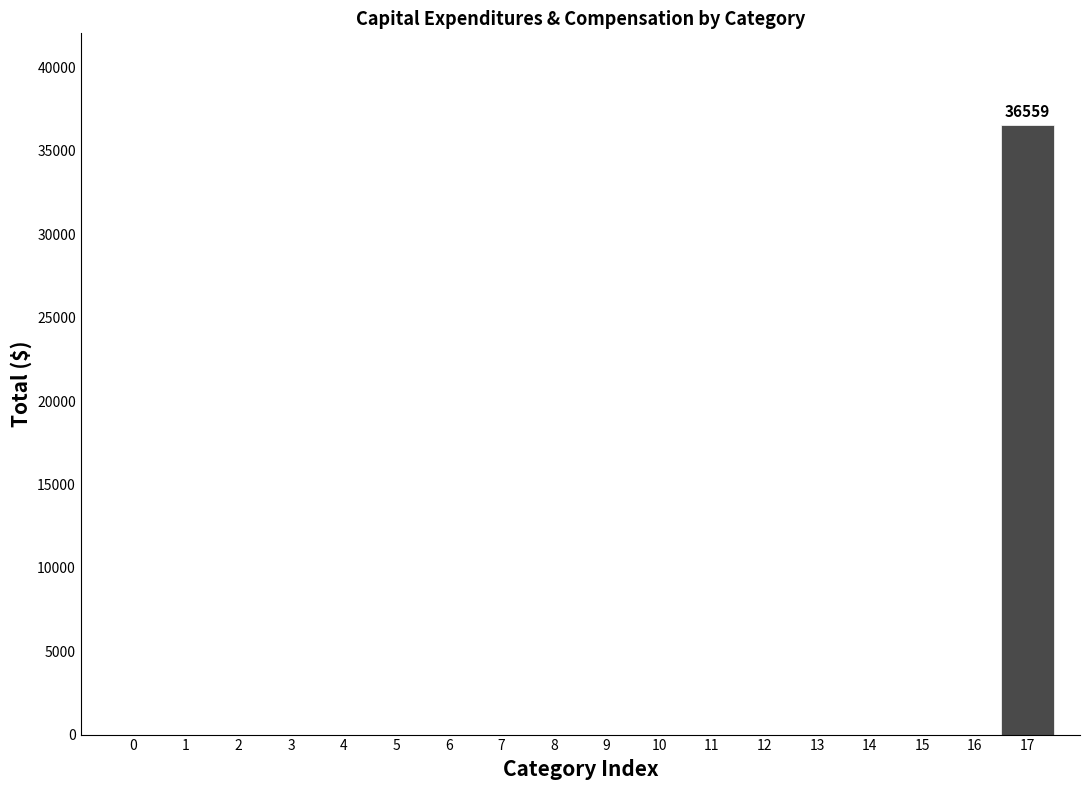

Which range on the x-axis has the tallest bar?

16.5 to 17.5